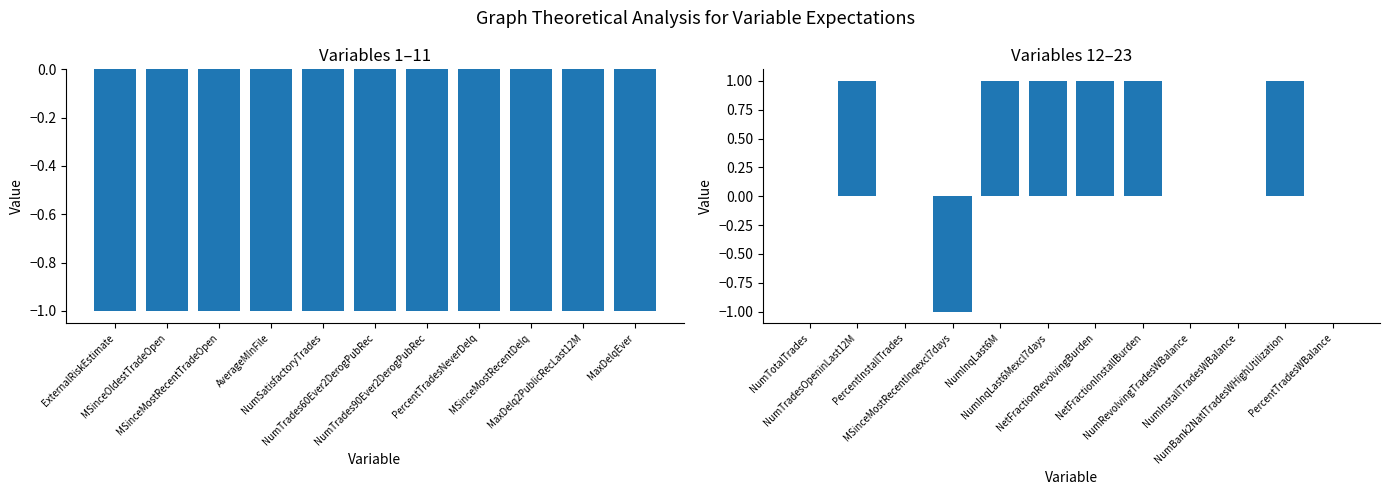

What position from the left is NumBank2NatlTradesWHighUtilization?

11